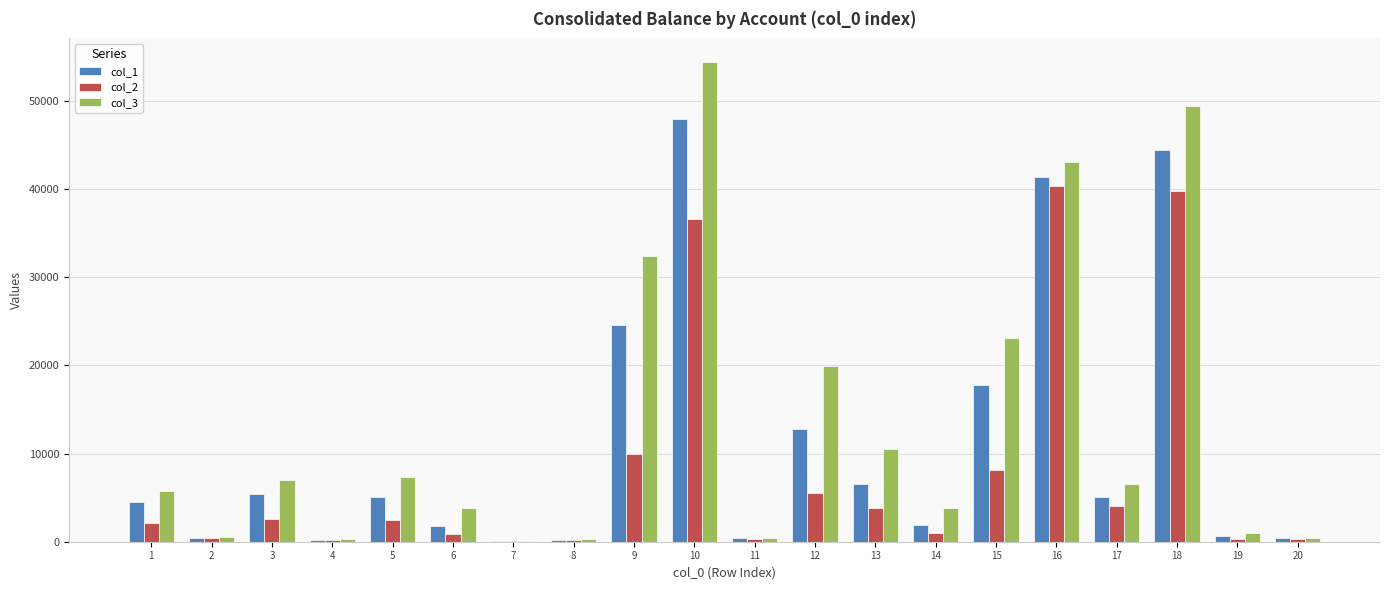

Is the value of col_3 at 13 greater than the value of col_2 at 17?

Yes